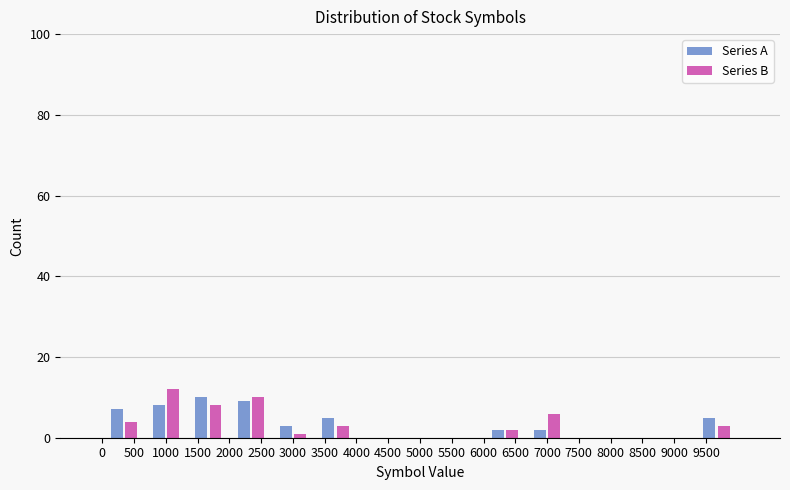

What is the height of the Series A bar covering 9350 to 10000 on the x-axis? Neither the bar edges nor the heights are printed on the chart, so give them approximately, as read against the axes.

6